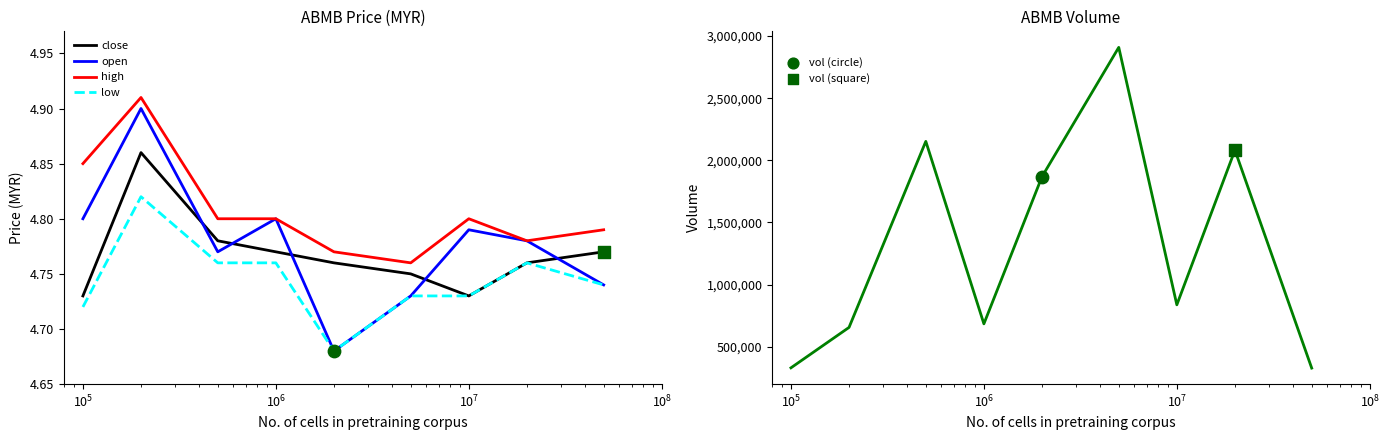

At how many categories does at least one series exceed 1990849?

3